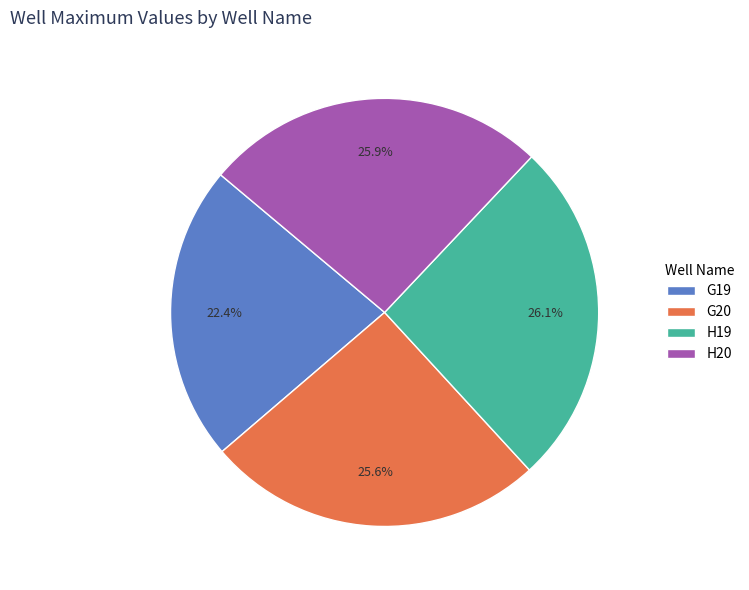

To the nearest percent, what is the average slice percentage?

25%